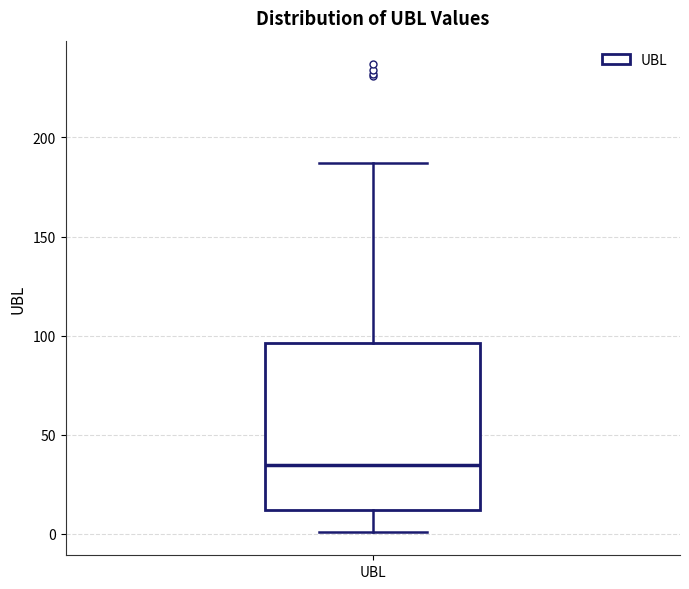

Transcribe this box plot: give where the median line is, the range the box spans, and where the two whiskers end, as read against the y-axis. The values are not printed on the chart, so give them approximately, as read against the axis.

median 35, box 10 to 95, whiskers 0 to 185